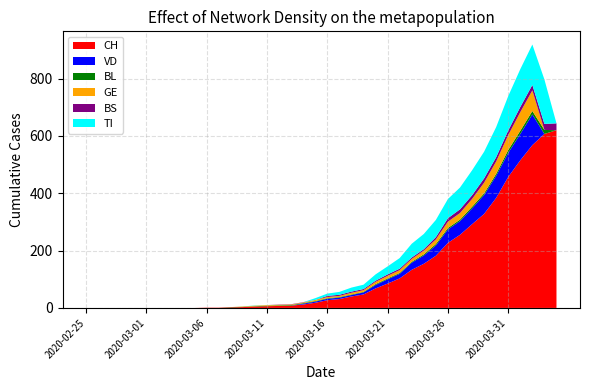

Reading left to right, list all the values displayed in this chart.

CH: 2020-02-25=0	2020-02-26=0	2020-02-27=0	2020-02-28=0	2020-02-29=0	2020-03-01=0	2020-03-02=0	2020-03-03=0	2020-03-04=0	2020-03-05=0	2020-03-06=1	2020-03-07=1	2020-03-08=2	2020-03-09=3	2020-03-10=5	2020-03-11=6	2020-03-12=7	2020-03-13=8	2020-03-14=12	2020-03-15=18	2020-03-16=27	2020-03-17=31	2020-03-18=40	2020-03-19=47	2020-03-20=68	2020-03-21=85	2020-03-22=103	2020-03-23=133	2020-03-24=154	2020-03-25=182	2020-03-26=227	2020-03-27=255	2020-03-28=292	2020-03-29=328	2020-03-30=384	2020-03-31=457	2020-04-01=515	2020-04-02=568	2020-04-03=607	2020-04-04=620
VD: 2020-02-25=0	2020-02-26=0	2020-02-27=0	2020-02-28=0	2020-02-29=0	2020-03-01=0	2020-03-02=0	2020-03-03=0	2020-03-04=0	2020-03-05=0	2020-03-06=0	2020-03-07=0	2020-03-08=0	2020-03-09=0	2020-03-10=0	2020-03-11=0	2020-03-12=0	2020-03-13=0	2020-03-14=3	2020-03-15=4	2020-03-16=5	2020-03-17=5	2020-03-18=5	2020-03-19=7	2020-03-20=12	2020-03-21=15	2020-03-22=16	2020-03-23=25	2020-03-24=29	2020-03-25=36	2020-03-26=47	2020-03-27=48	2020-03-28=55	2020-03-29=66	2020-03-30=77	2020-03-31=84	2020-04-01=92	2020-04-02=107	2020-04-03=0	2020-04-04=0
BL: 2020-02-25=0	2020-02-26=0	2020-02-27=0	2020-02-28=0	2020-02-29=0	2020-03-01=0	2020-03-02=0	2020-03-03=0	2020-03-04=0	2020-03-05=0	2020-03-06=0	2020-03-07=0	2020-03-08=1	2020-03-09=1	2020-03-10=1	2020-03-11=2	2020-03-12=2	2020-03-13=2	2020-03-14=2	2020-03-15=2	2020-03-16=2	2020-03-17=2	2020-03-18=2	2020-03-19=2	2020-03-20=3	2020-03-21=3	2020-03-22=3	2020-03-23=3	2020-03-24=4	2020-03-25=5	2020-03-26=5	2020-03-27=5	2020-03-28=6	2020-03-29=6	2020-03-30=7	2020-03-31=10	2020-04-01=11	2020-04-02=12	2020-04-03=14	2020-04-04=0
GE: 2020-02-25=0	2020-02-26=0	2020-02-27=0	2020-02-28=0	2020-02-29=0	2020-03-01=0	2020-03-02=0	2020-03-03=0	2020-03-04=0	2020-03-05=0	2020-03-06=0	2020-03-07=0	2020-03-08=0	2020-03-09=1	2020-03-10=2	2020-03-11=2	2020-03-12=2	2020-03-13=2	2020-03-14=2	2020-03-15=4	2020-03-16=4	2020-03-17=4	2020-03-18=6	2020-03-19=6	2020-03-20=8	2020-03-21=9	2020-03-22=10	2020-03-23=10	2020-03-24=13	2020-03-25=16	2020-03-26=22	2020-03-27=23	2020-03-28=27	2020-03-29=37	2020-03-30=43	2020-03-31=52	2020-04-01=65	2020-04-02=72	2020-04-03=0	2020-04-04=0
BS: 2020-02-25=0	2020-02-26=0	2020-02-27=0	2020-02-28=0	2020-02-29=0	2020-03-01=0	2020-03-02=0	2020-03-03=0	2020-03-04=0	2020-03-05=0	2020-03-06=0	2020-03-07=0	2020-03-08=0	2020-03-09=0	2020-03-10=0	2020-03-11=0	2020-03-12=1	2020-03-13=1	2020-03-14=1	2020-03-15=0	2020-03-16=4	2020-03-17=4	2020-03-18=4	2020-03-19=4	2020-03-20=4	2020-03-21=5	2020-03-22=5	2020-03-23=5	2020-03-24=5	2020-03-25=8	2020-03-26=12	2020-03-27=13	2020-03-28=13	2020-03-29=15	2020-03-30=15	2020-03-31=16	2020-04-01=18	2020-04-02=19	2020-04-03=21	2020-04-04=24
TI: 2020-02-25=0	2020-02-26=0	2020-02-27=0	2020-02-28=0	2020-02-29=0	2020-03-01=0	2020-03-02=0	2020-03-03=0	2020-03-04=0	2020-03-05=0	2020-03-06=0	2020-03-07=0	2020-03-08=0	2020-03-09=0	2020-03-10=1	2020-03-11=0	2020-03-12=0	2020-03-13=0	2020-03-14=0	2020-03-15=6	2020-03-16=8	2020-03-17=10	2020-03-18=14	2020-03-19=15	2020-03-20=22	2020-03-21=28	2020-03-22=37	2020-03-23=48	2020-03-24=53	2020-03-25=60	2020-03-26=67	2020-03-27=76	2020-03-28=87	2020-03-29=93	2020-03-30=105	2020-03-31=120	2020-04-01=132	2020-04-02=141	2020-04-03=155	2020-04-04=0